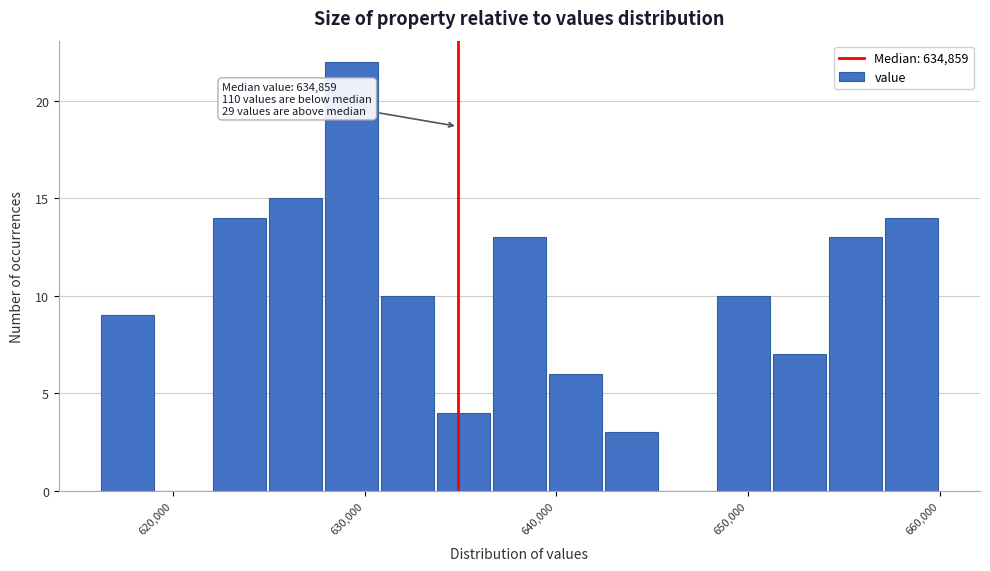

Around what value on the x-axis is the tallest bar? Give the approximate position of its centre, as read against the axis.

629000